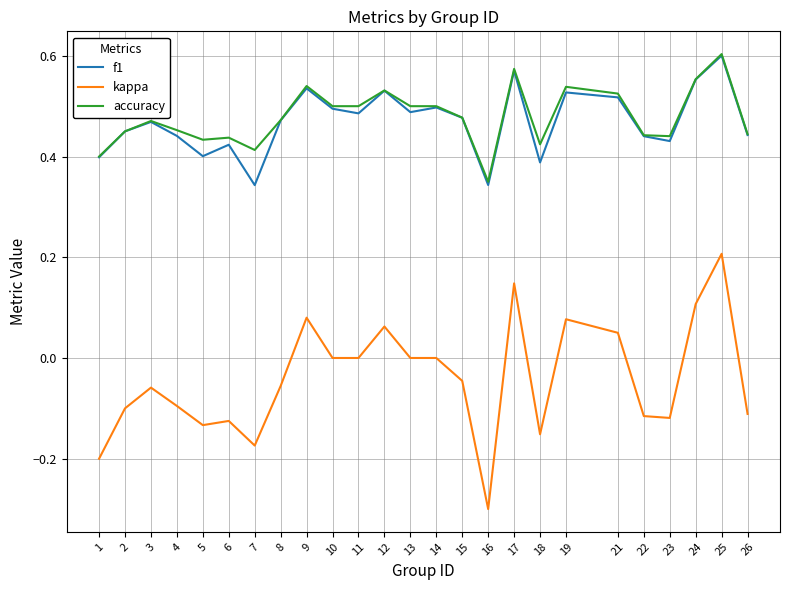

At which category is the sum across all series the highest?

25